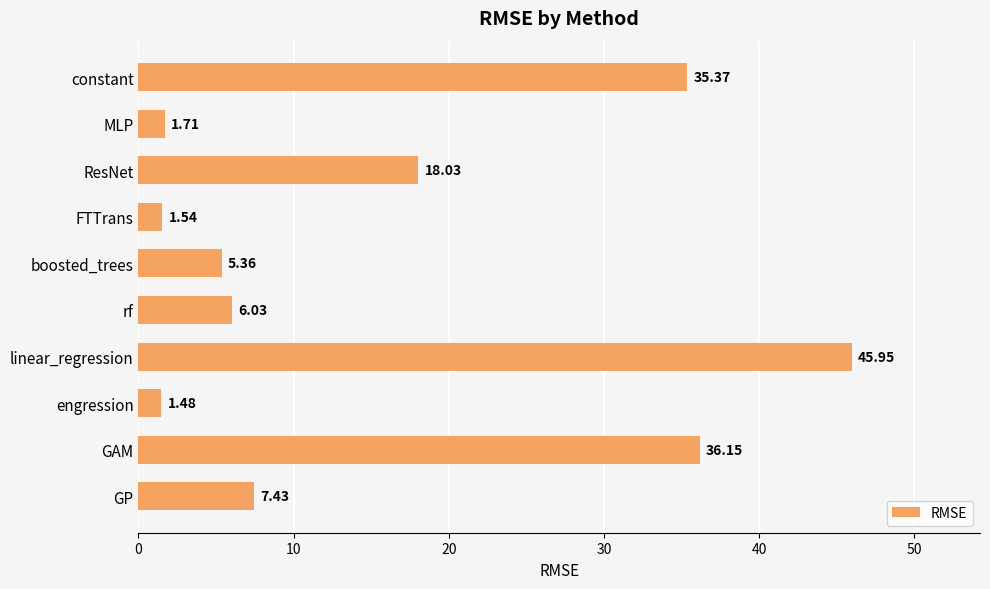

Which category has the highest value across all series?

linear_regression